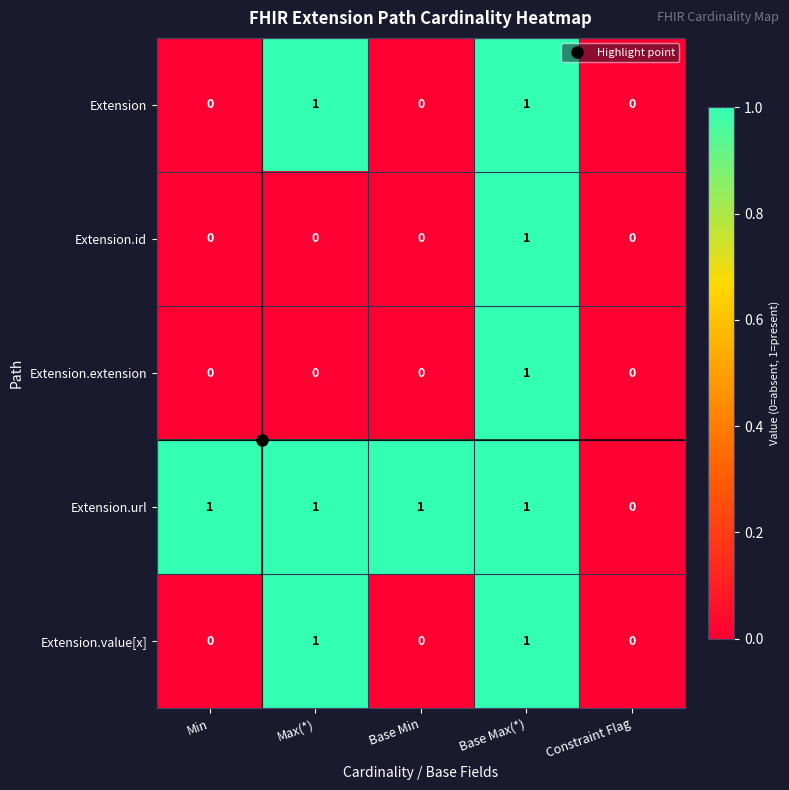

At which label does Extension.extension reach its peak?

Base Max(*)